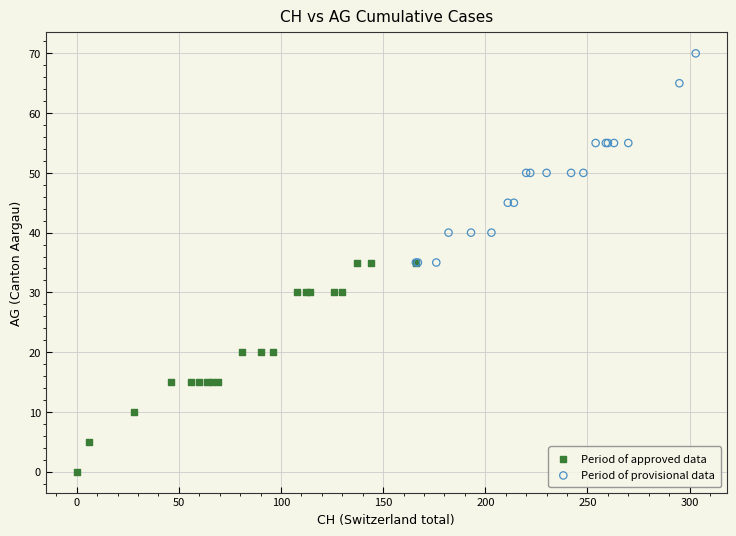

Which series contains the highest Y value?

Period of provisional data